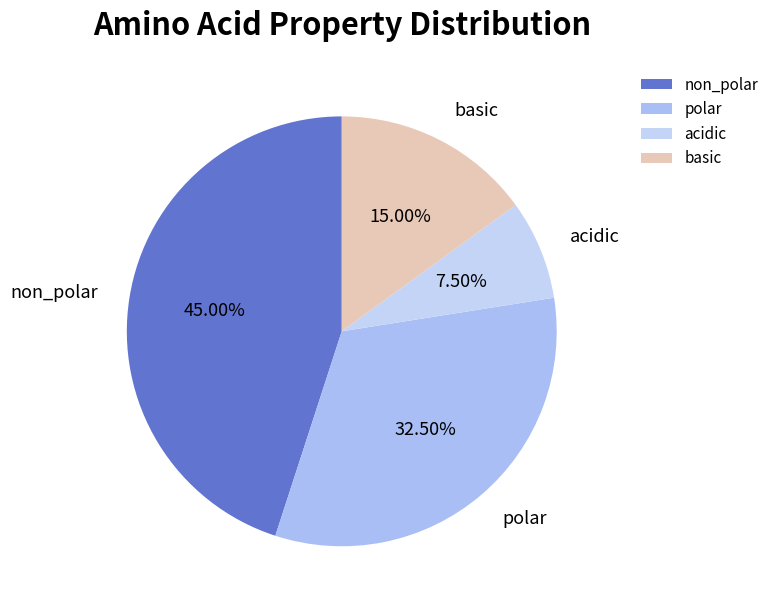

How many segments does this pie chart have?

4